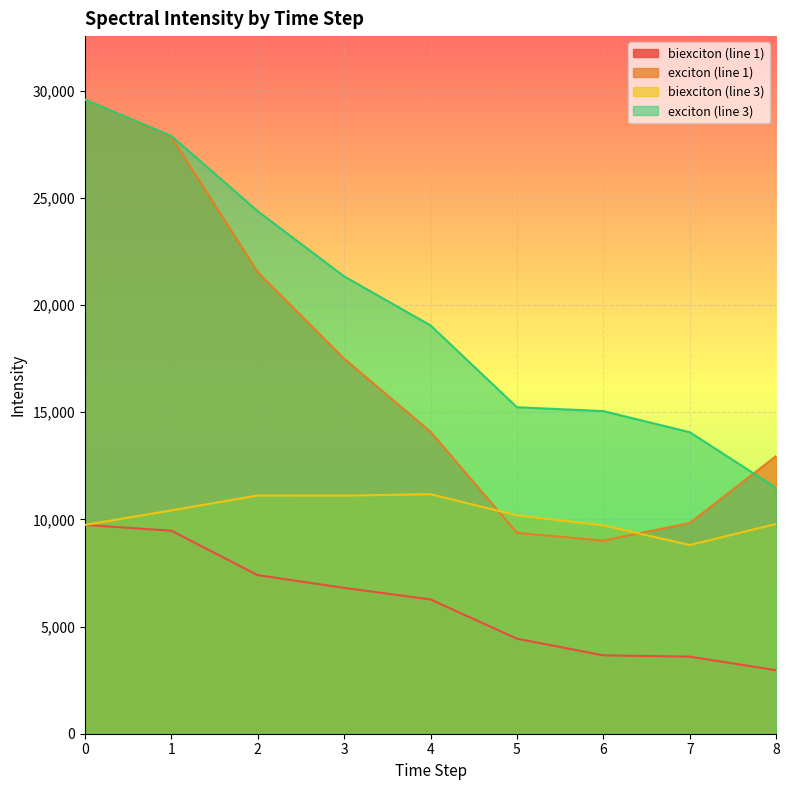

True or false: biexciton (line 3) and biexciton (line 1) intersect in this chart.

False